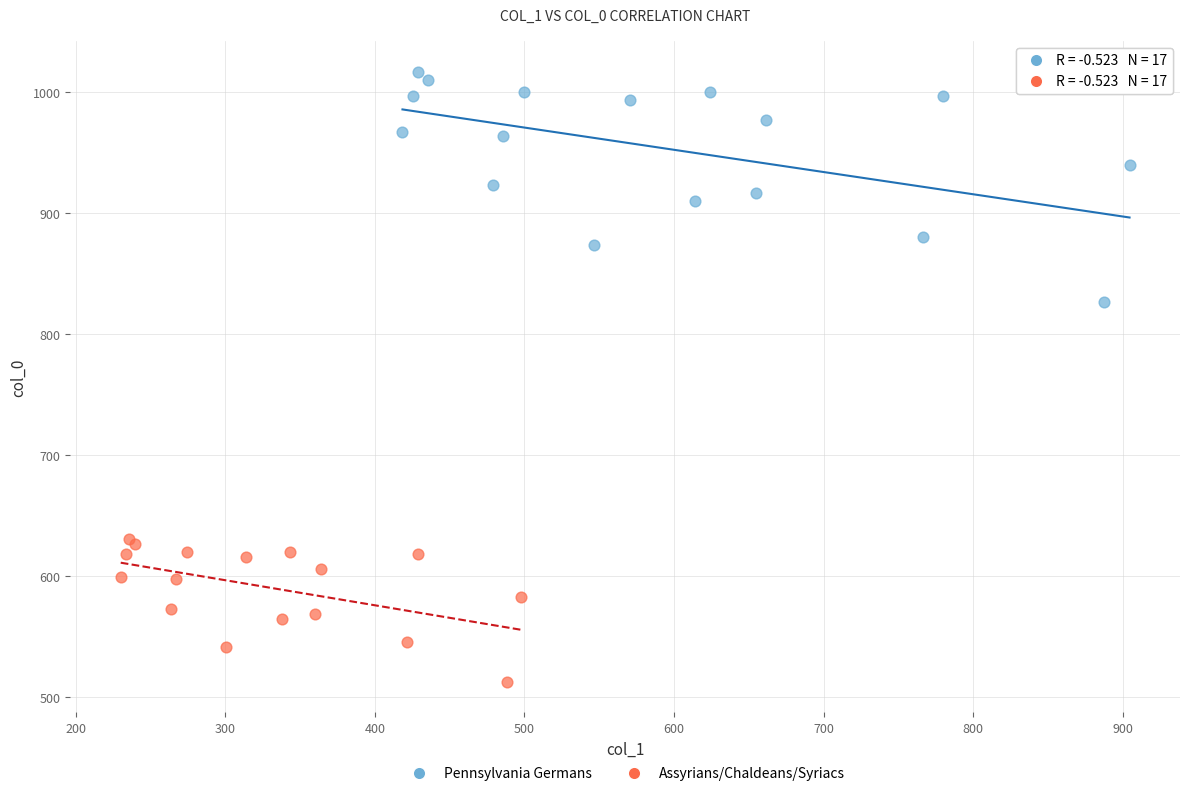

Which series reaches the maximum Y coordinate?

Pennsylvania Germans